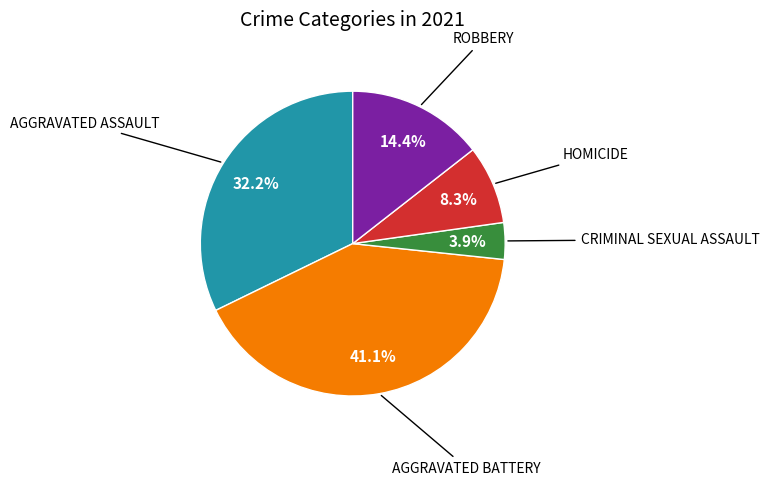

Does any single category account for the majority?

No